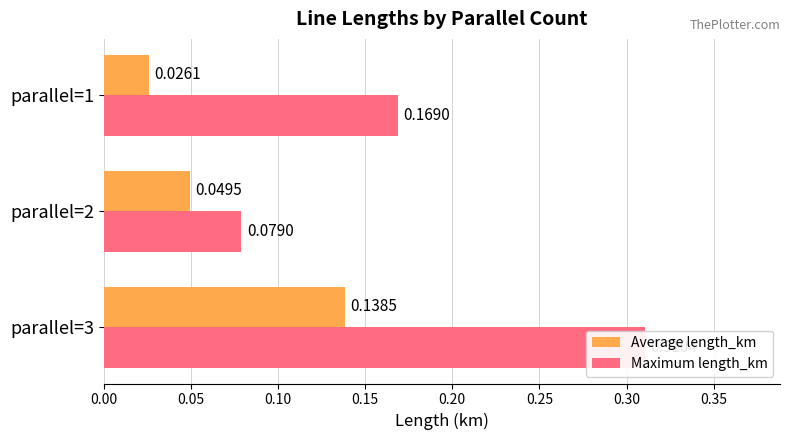

Count the Average length_km values in the range 0 to 1.

3